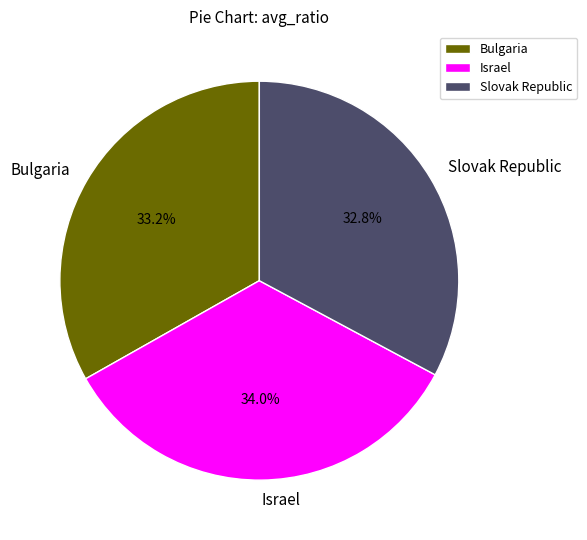

Is there any slice that represents more than half of the pie?

No